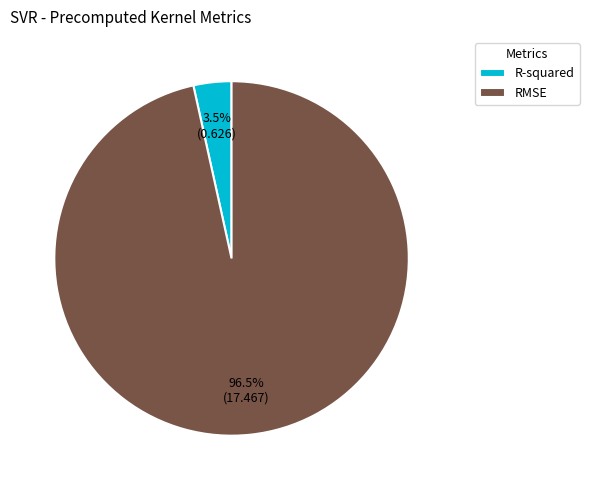

What percentage do RMSE and R-squared together represent?

100.0%